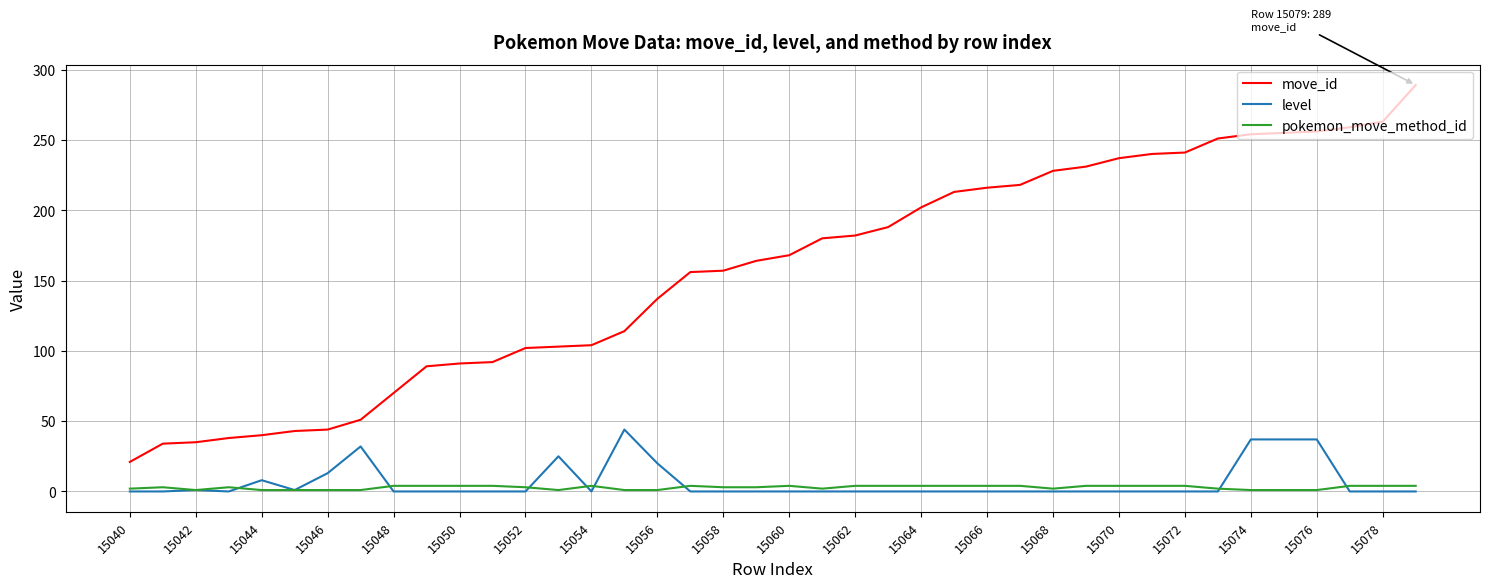

At how many categories does at least one series exceed 266?

1